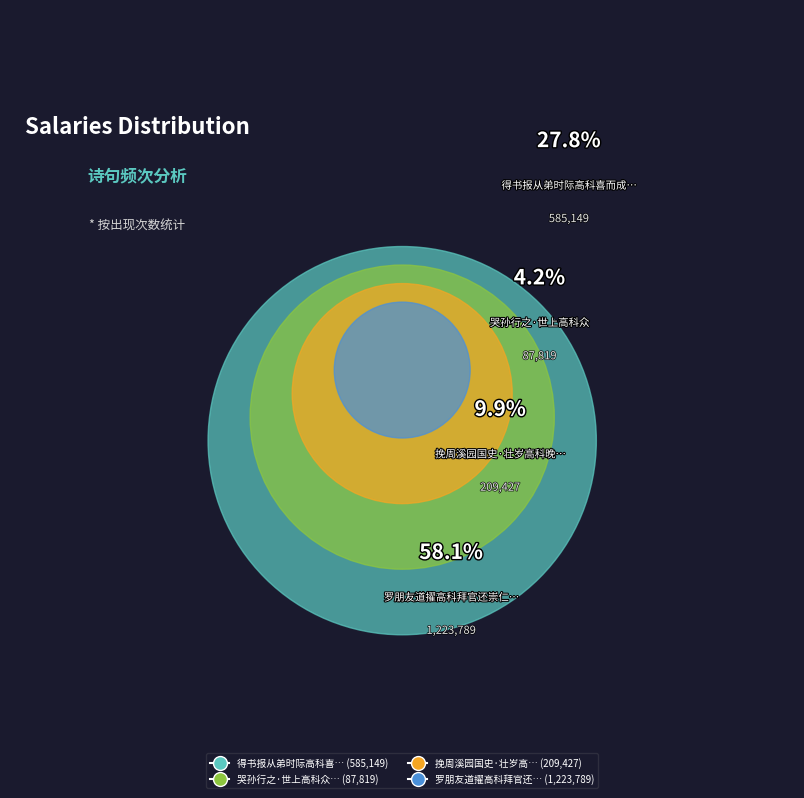

How much of the chart is everything except 挽周溪园国史·壮岁高科晚一麾?

90.1%